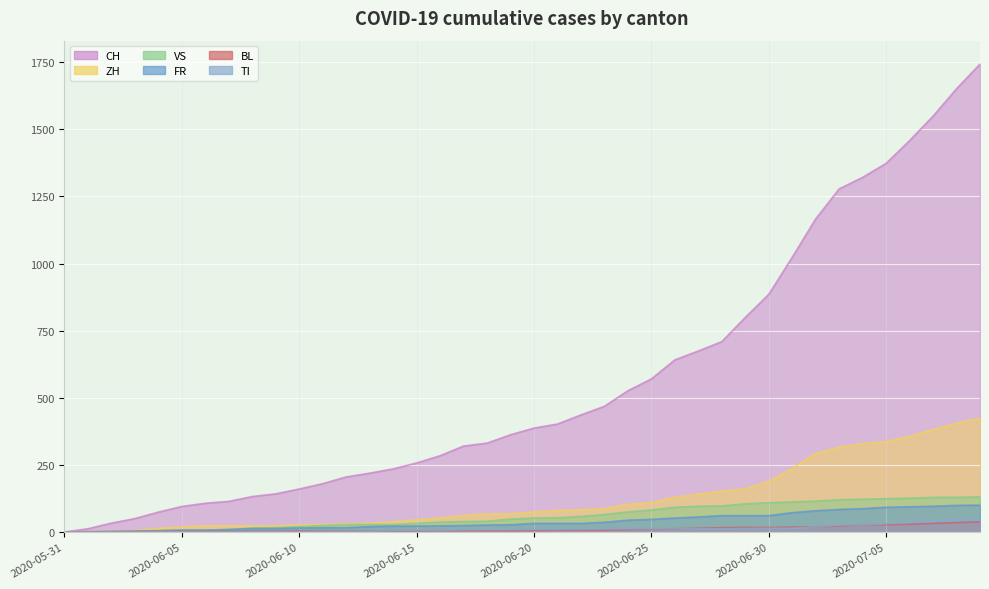

What is the label of the 5th point from the left?

2020-06-04